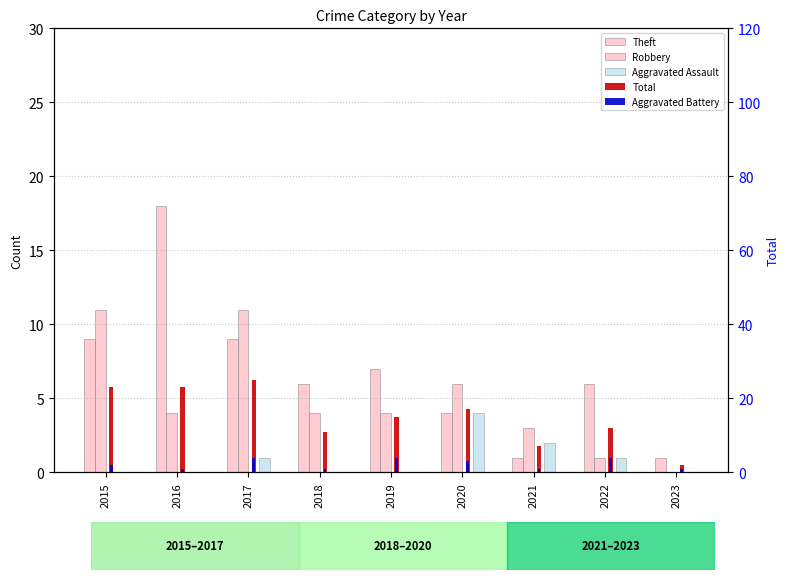

Is it true that Total equals 7 at 2021?

True